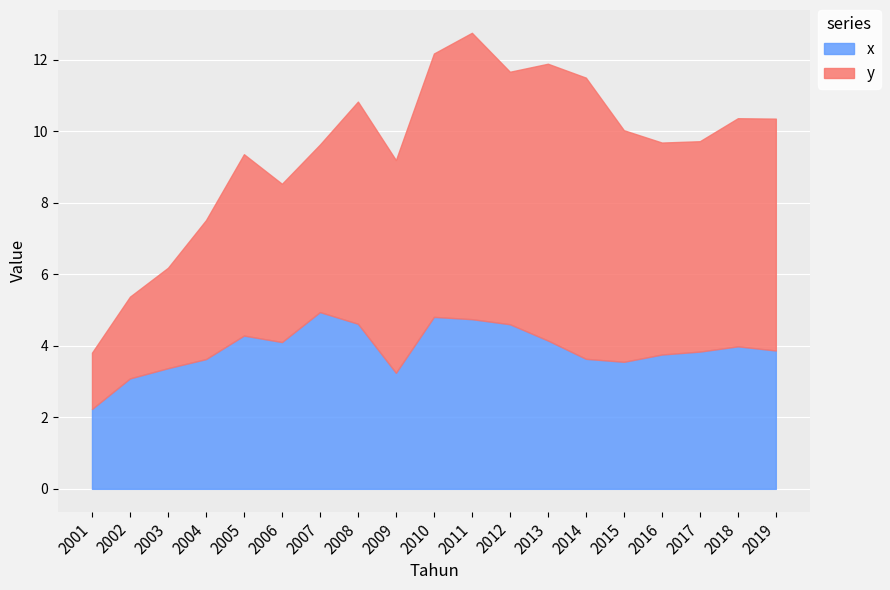

The chart shows a value of 4.6 at 2008. True or false?

True